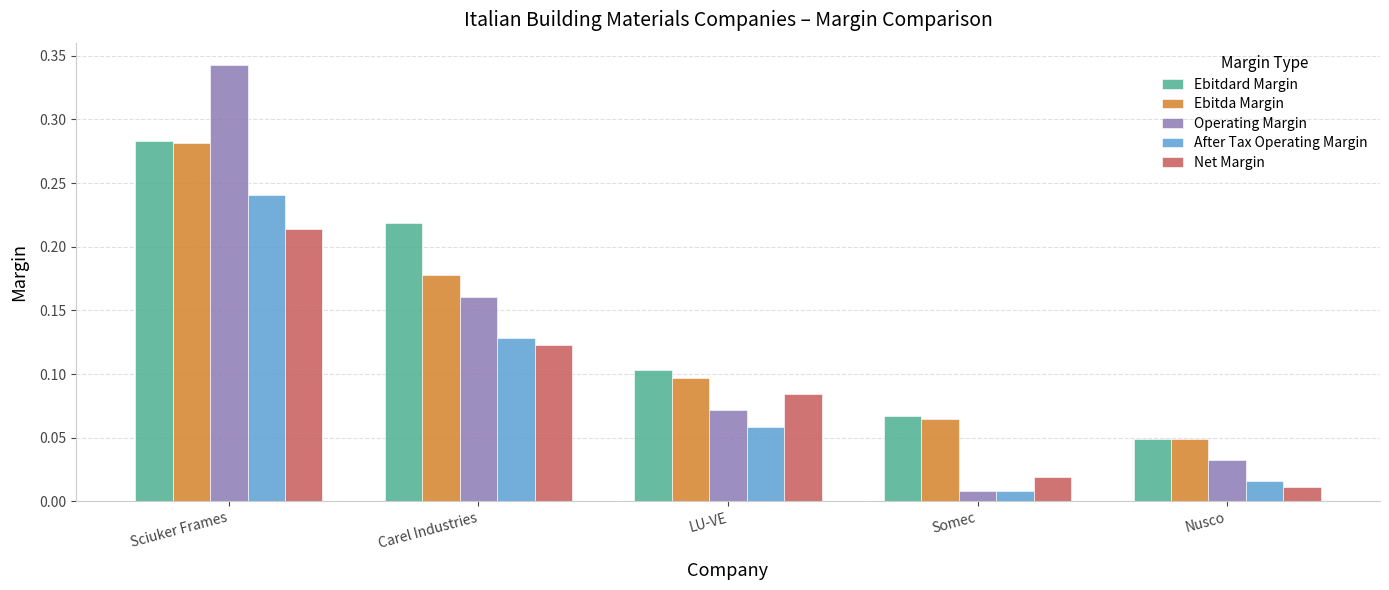

Which series has the largest range (max minus min)?

Operating Margin